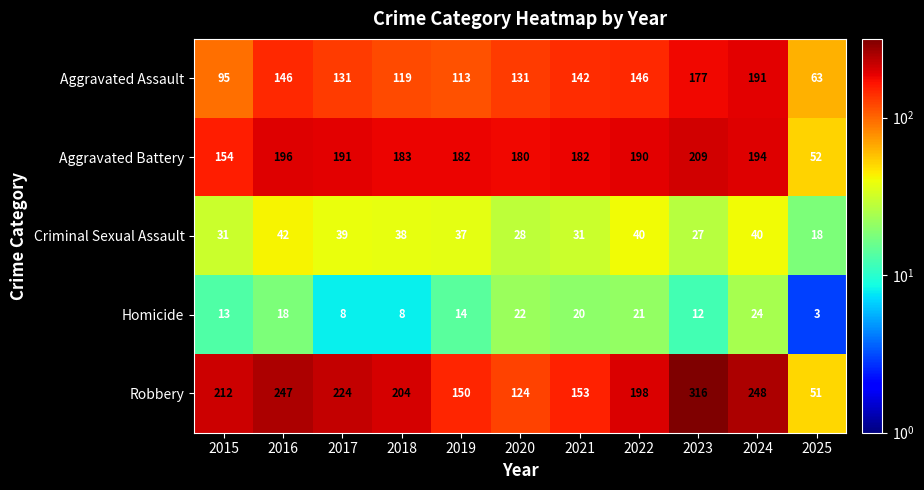

What is the maximum value for Aggravated Battery?

209